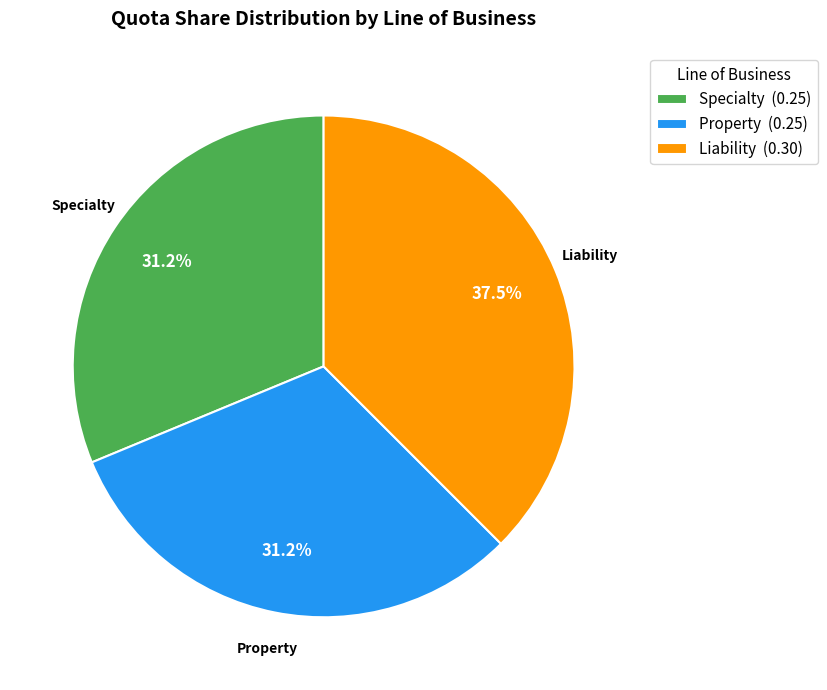

The Property slice represents 31% of the pie. True or false?

True